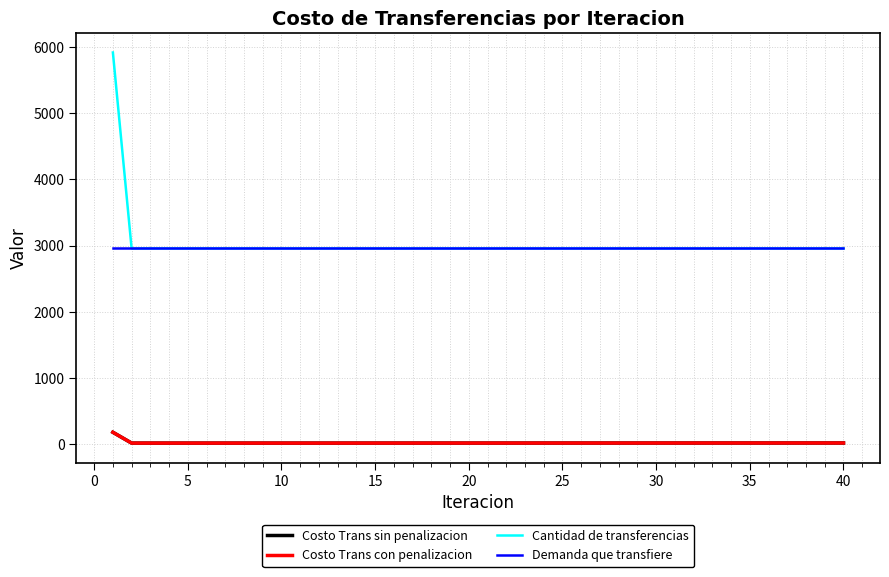

Does the chart display data point markers on the line(s)?

No